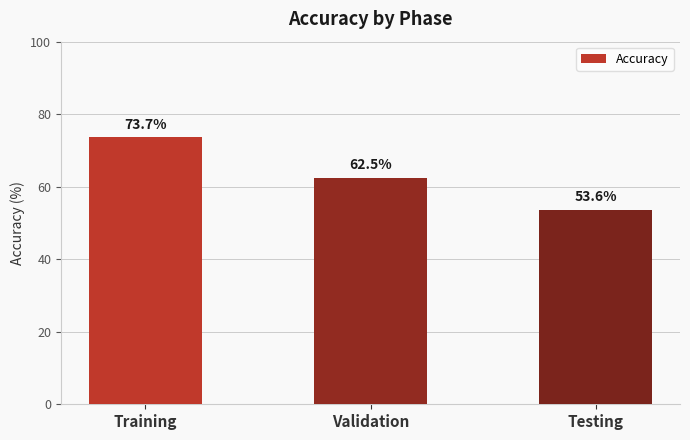

What is the change in value from Training to Validation?

-11.2